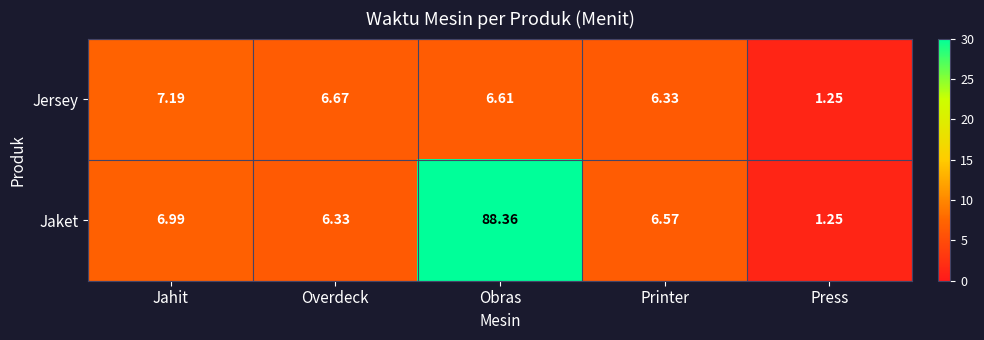

At which category does the chart reach its peak across all series?

Obras